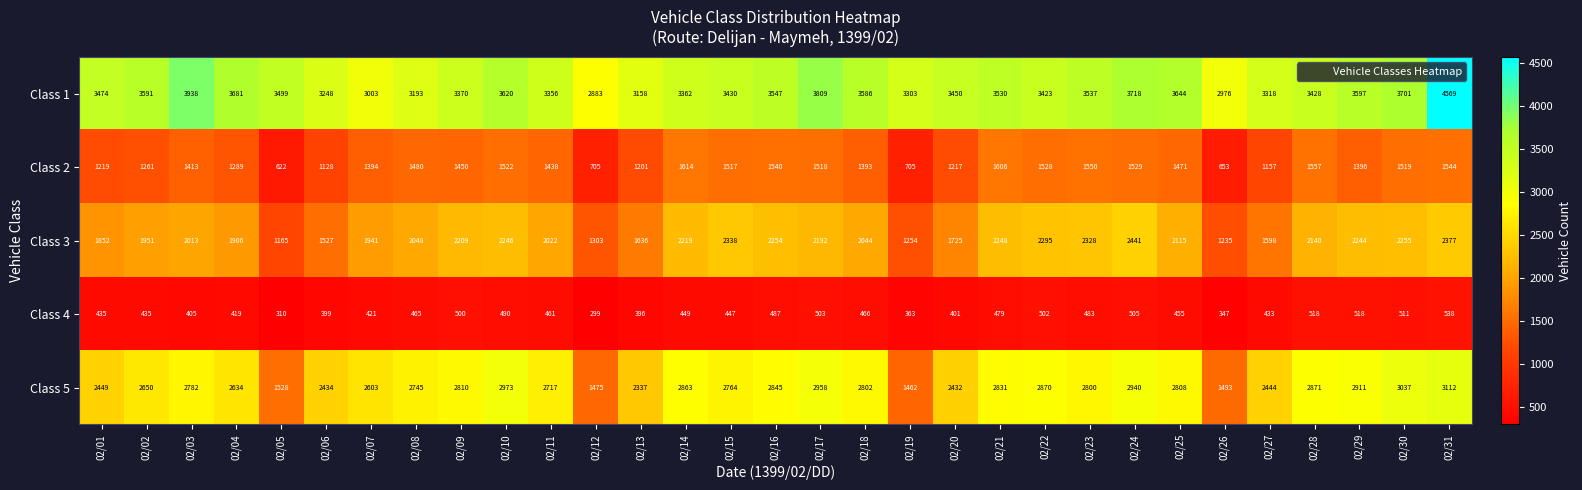

Read the Class 5 value at 02/23.

2800